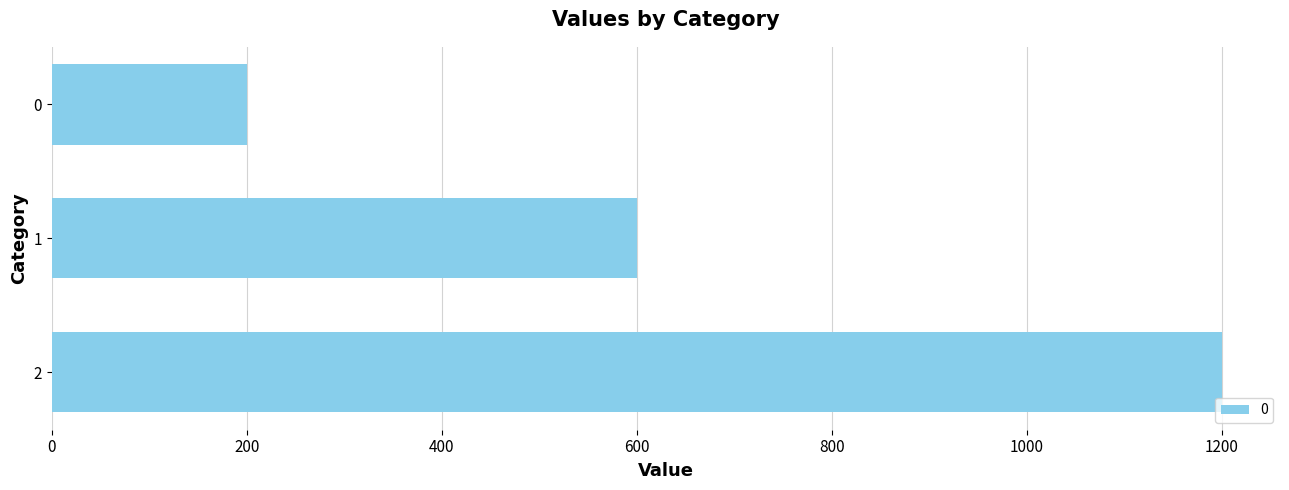

What is the maximum value shown in the chart?

1200